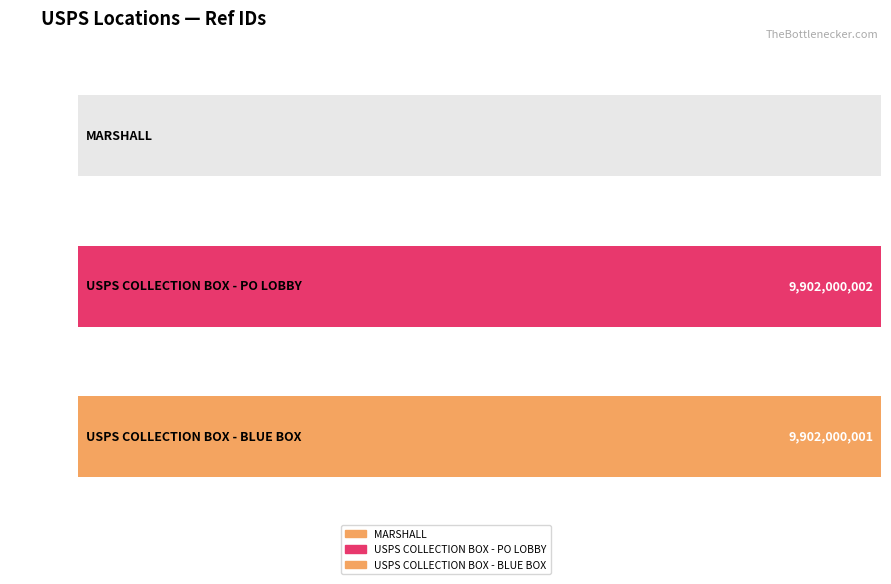

Reading right to left, list all the values displayed in this chart.

9902000001	9902000002	1371963